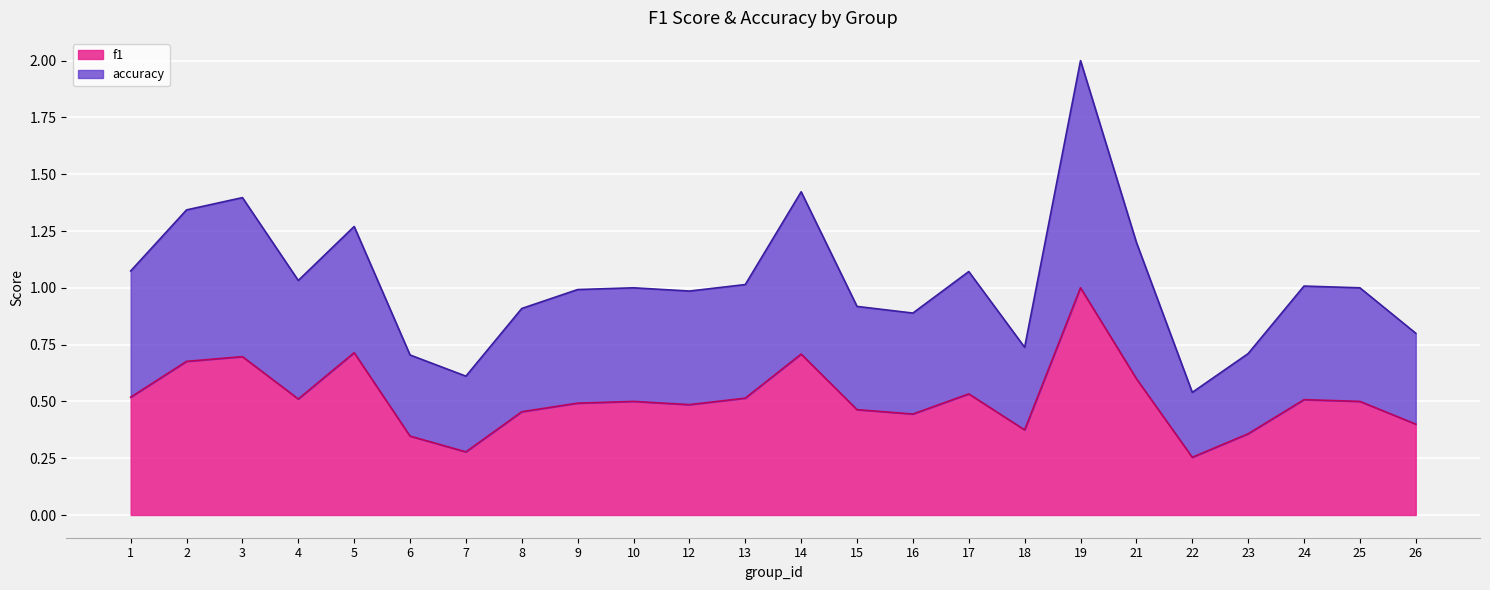

Is the value of accuracy at 3 greater than the value of f1 at 23?

Yes